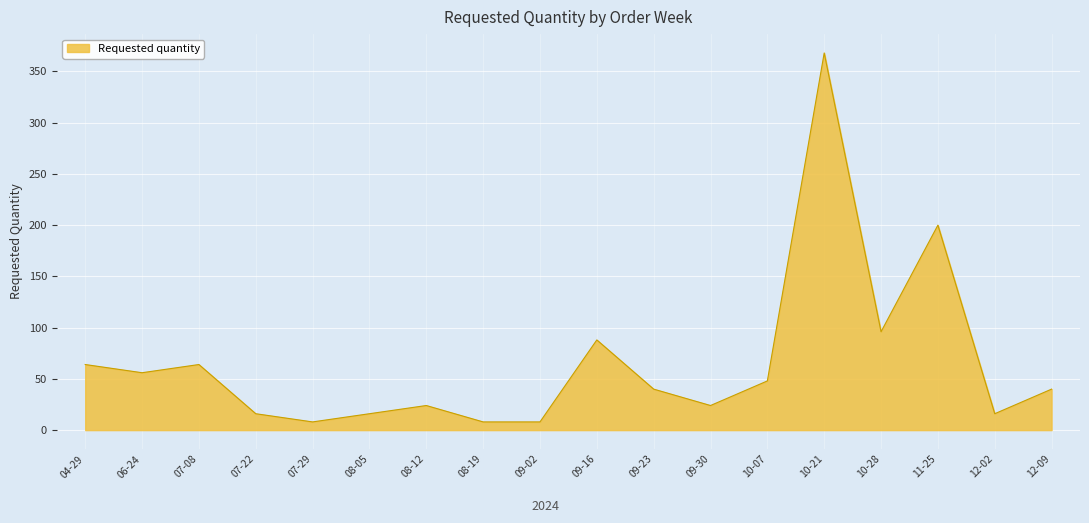

True or false: the data shows 52 at 11-25.

False